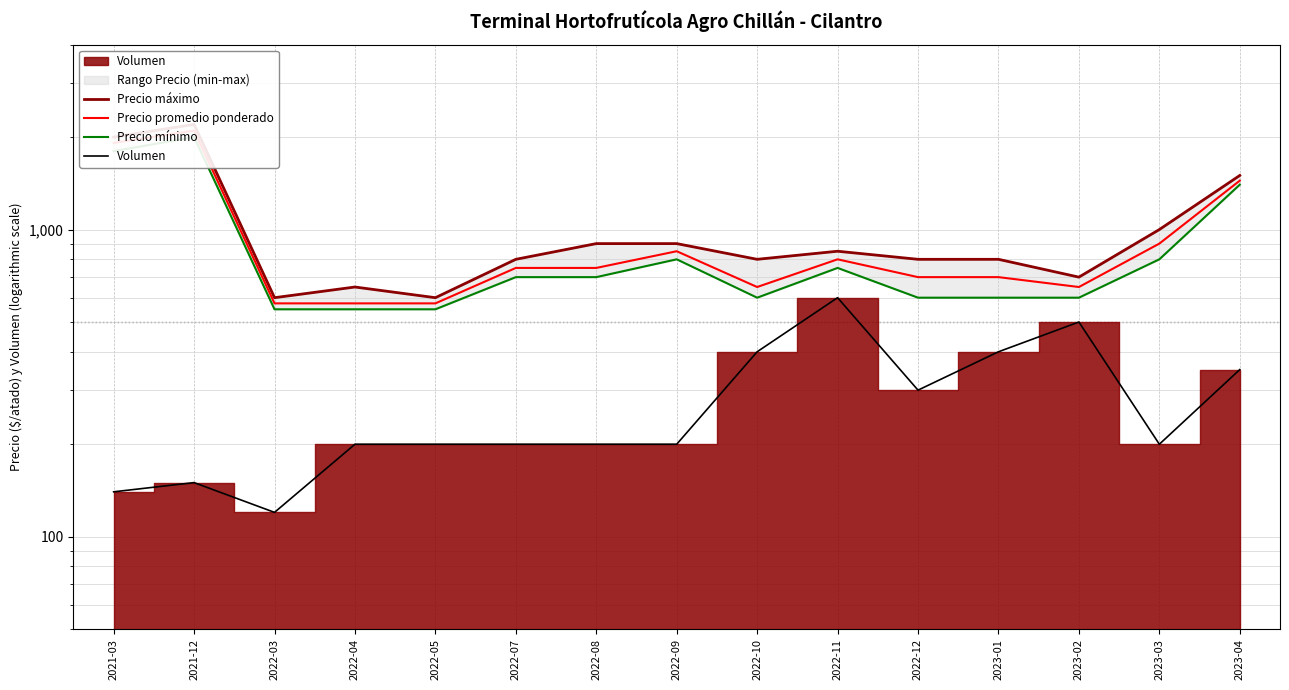

How many data points in Precio mínimo are above 700?

6